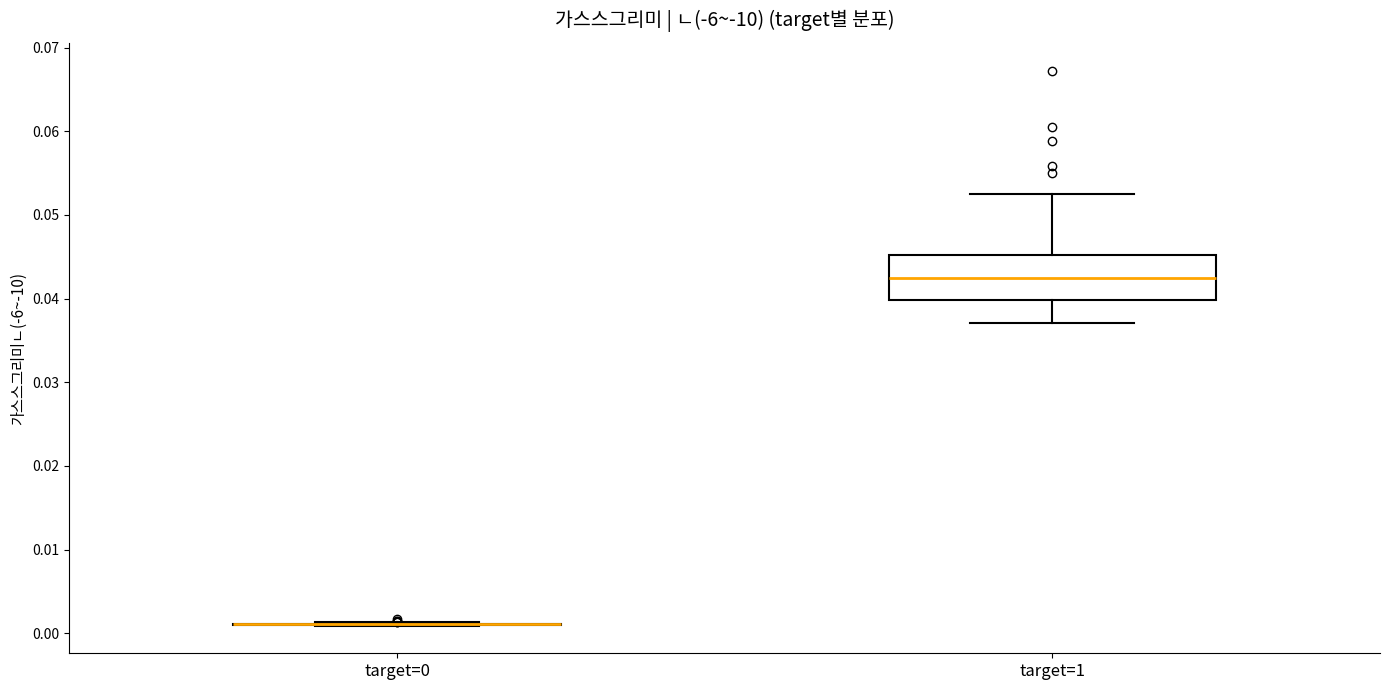

Reading left to right, read every box against the y-axis: the position of its median line, the range the box covers, and the ends of its whiskers. The values are not printed on the chart, so give them approximately, as read against the axis.

target=0: box collapsed to a line at 0.001, whiskers 0.001 to 0.001
target=1: median 0.042, box 0.040 to 0.045, whiskers 0.037 to 0.053